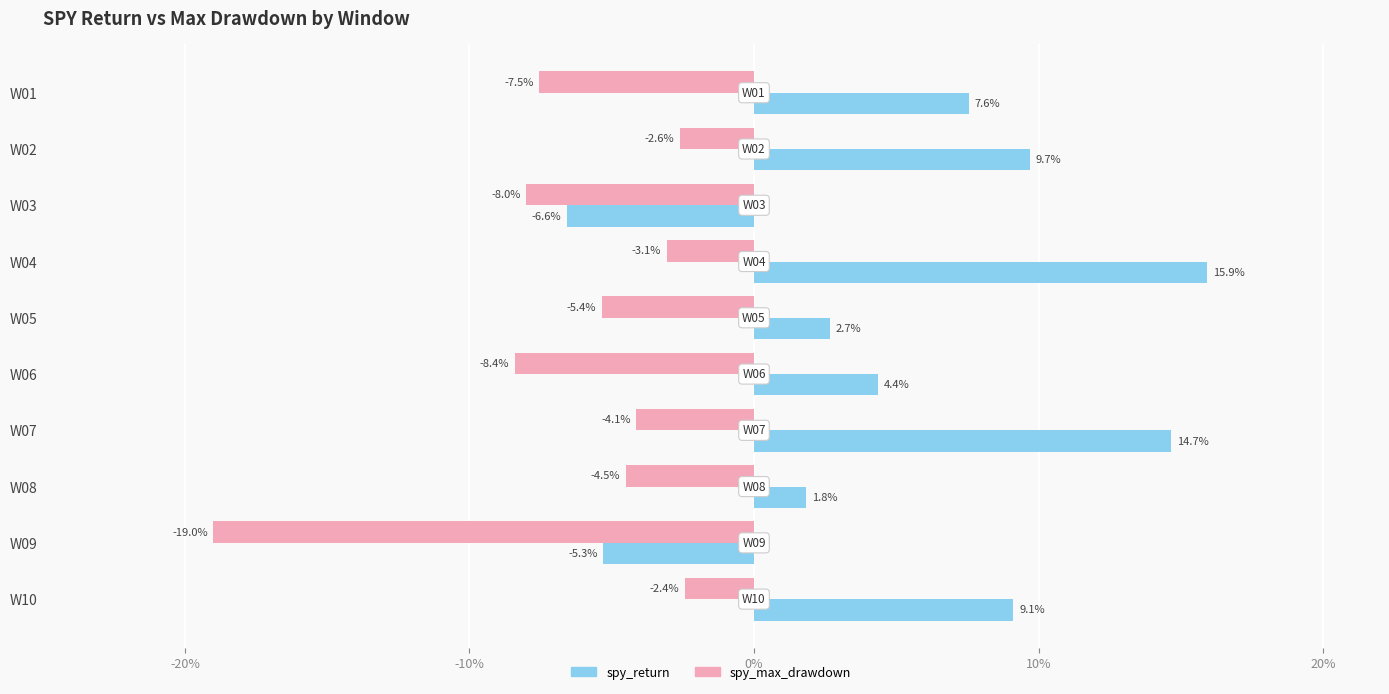

What are all the series names shown in the legend?

spy_return, spy_max_drawdown